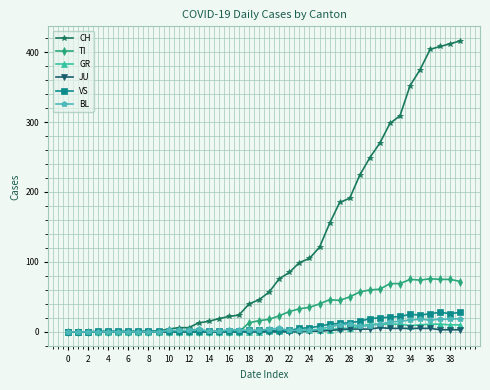

At how many categories does at least one series exceed 150?

14